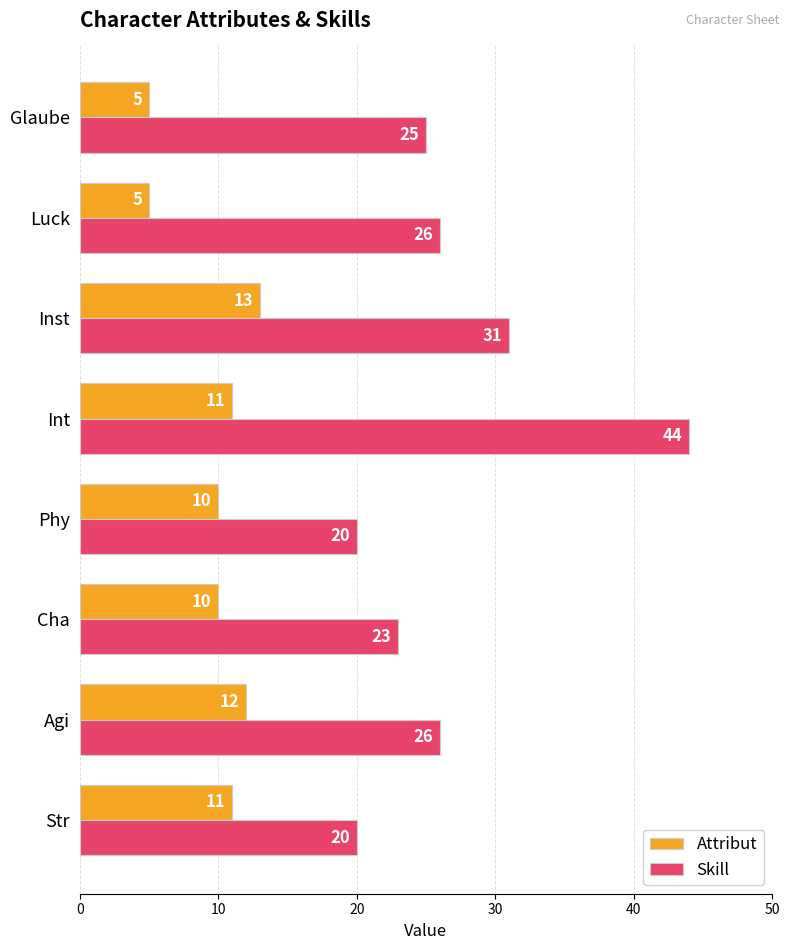

Between Inst and Glaube, which series saw the biggest shift?

Attribut